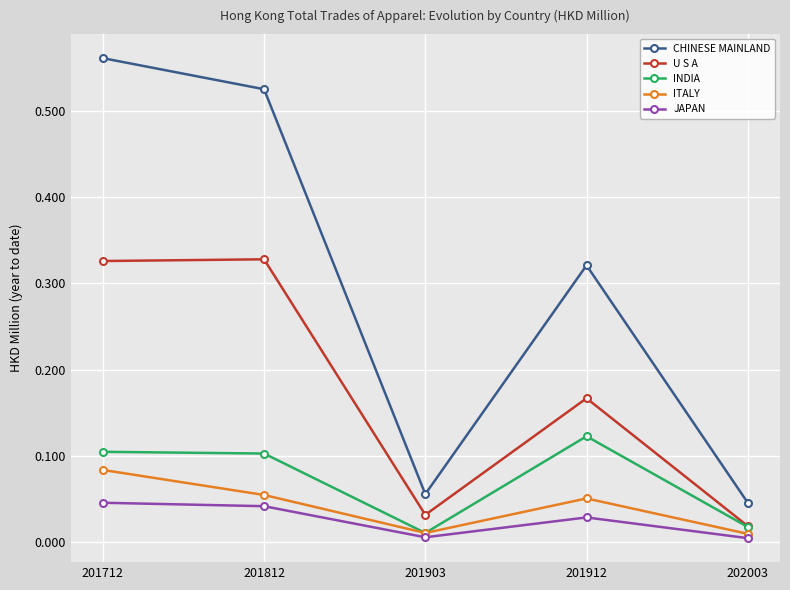

Which series has the largest range (max minus min)?

CHINESE MAINLAND